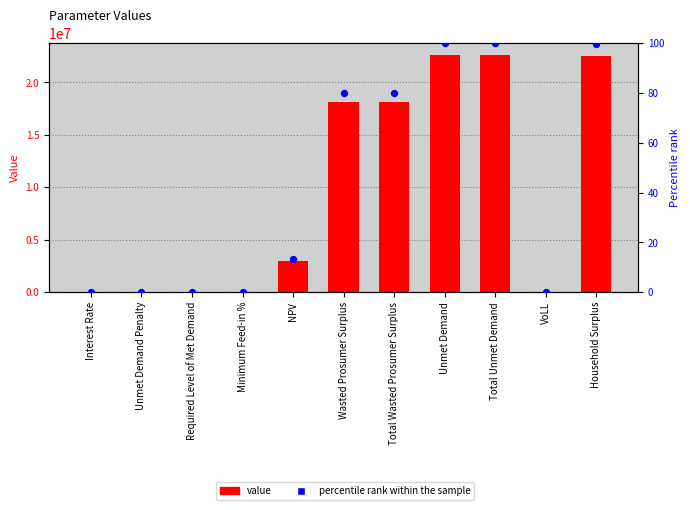

What are all the series names shown in the legend?

value, percentile rank within the sample